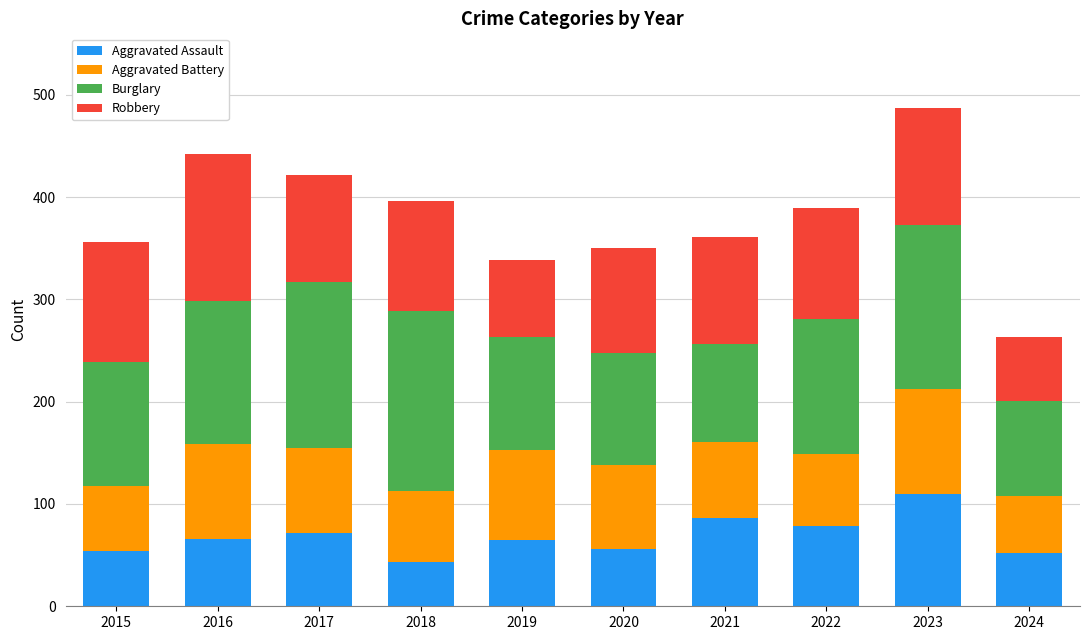

What is the maximum value for Aggravated Assault?

110